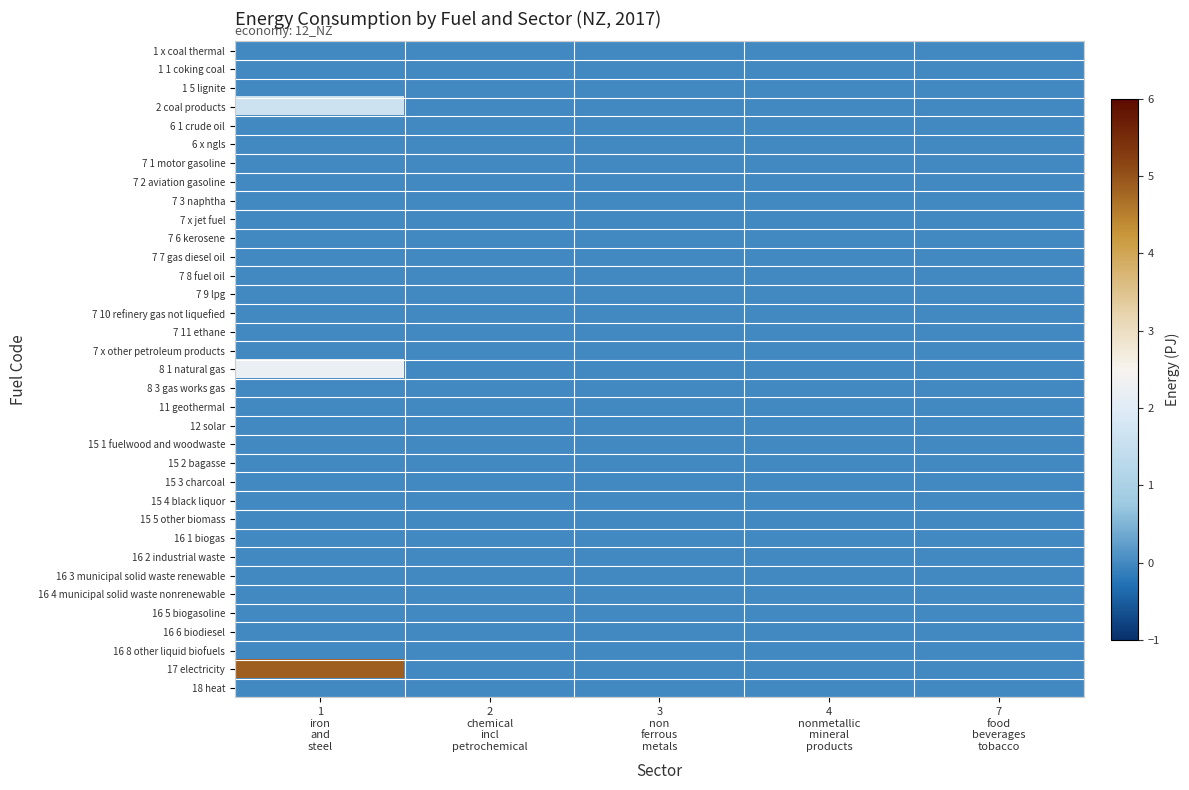

Between 1
iron
and
steel and 2
chemical
incl
petrochemical, which is larger?

2
chemical
incl
petrochemical